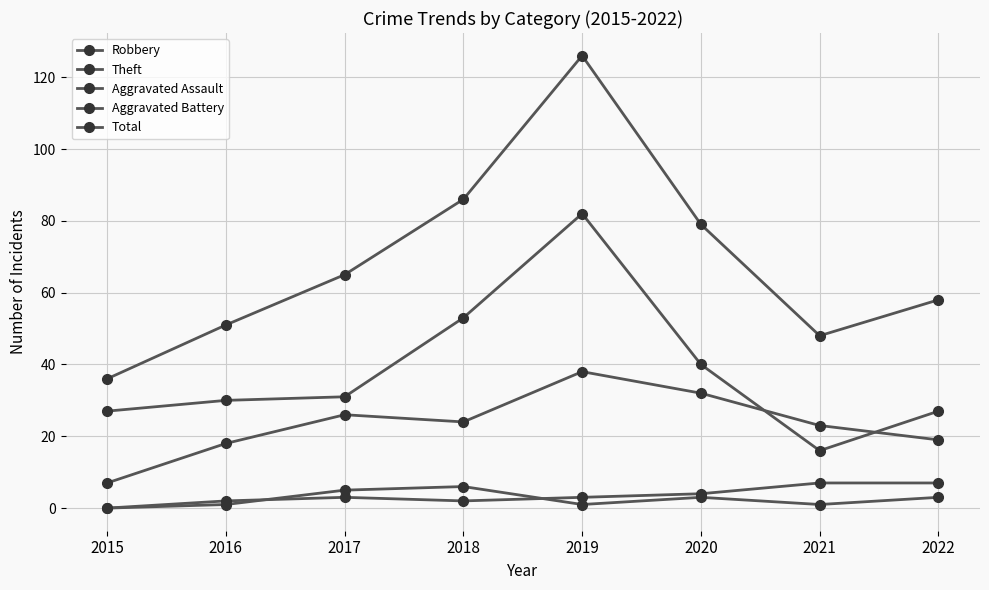

What is the average value of the Robbery series?

23